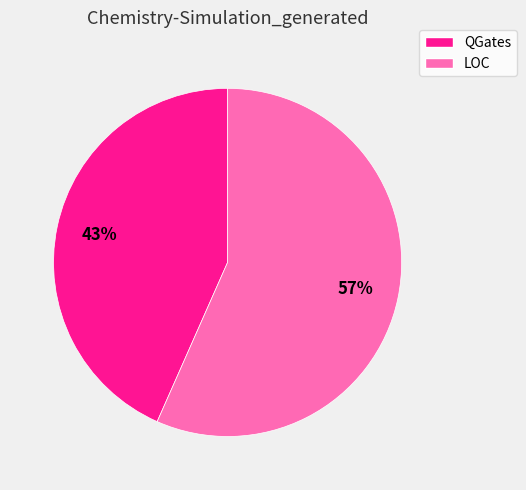

Does QGates account for over 50% of the chart?

No